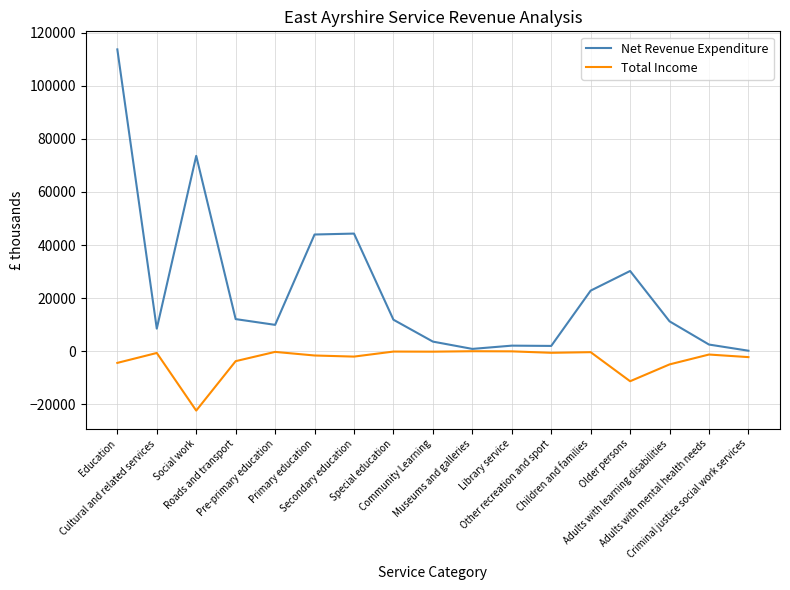

Rank the series by their average value, from highest to lowest.

Net Revenue Expenditure, Total Income